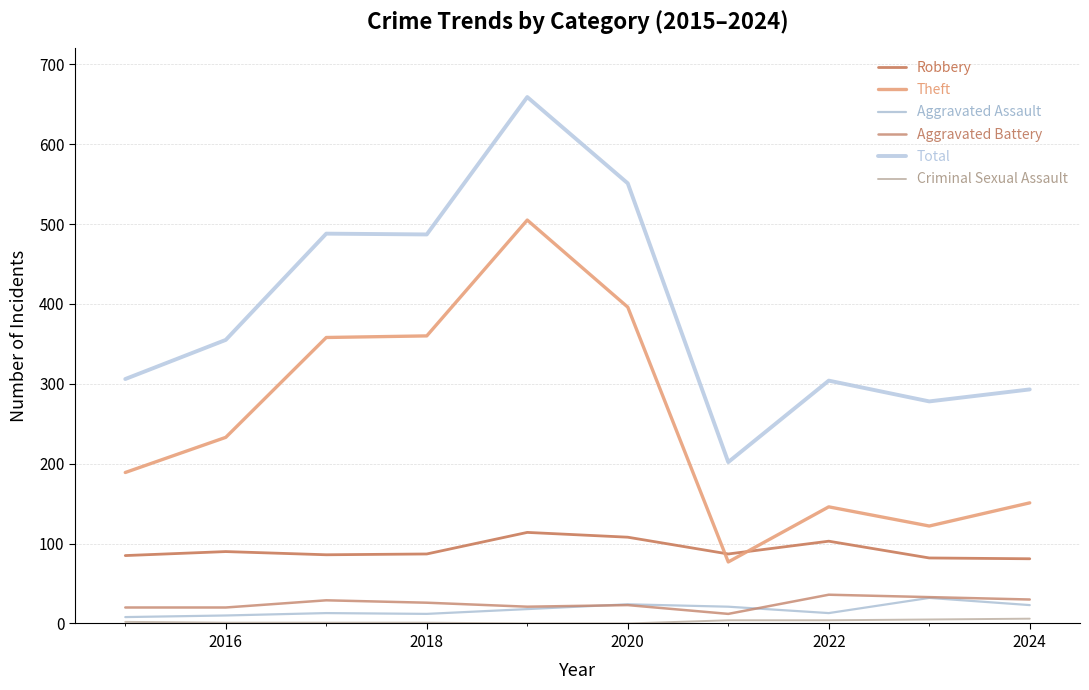

How many interior local peaks does the Aggravated Assault series have?

3